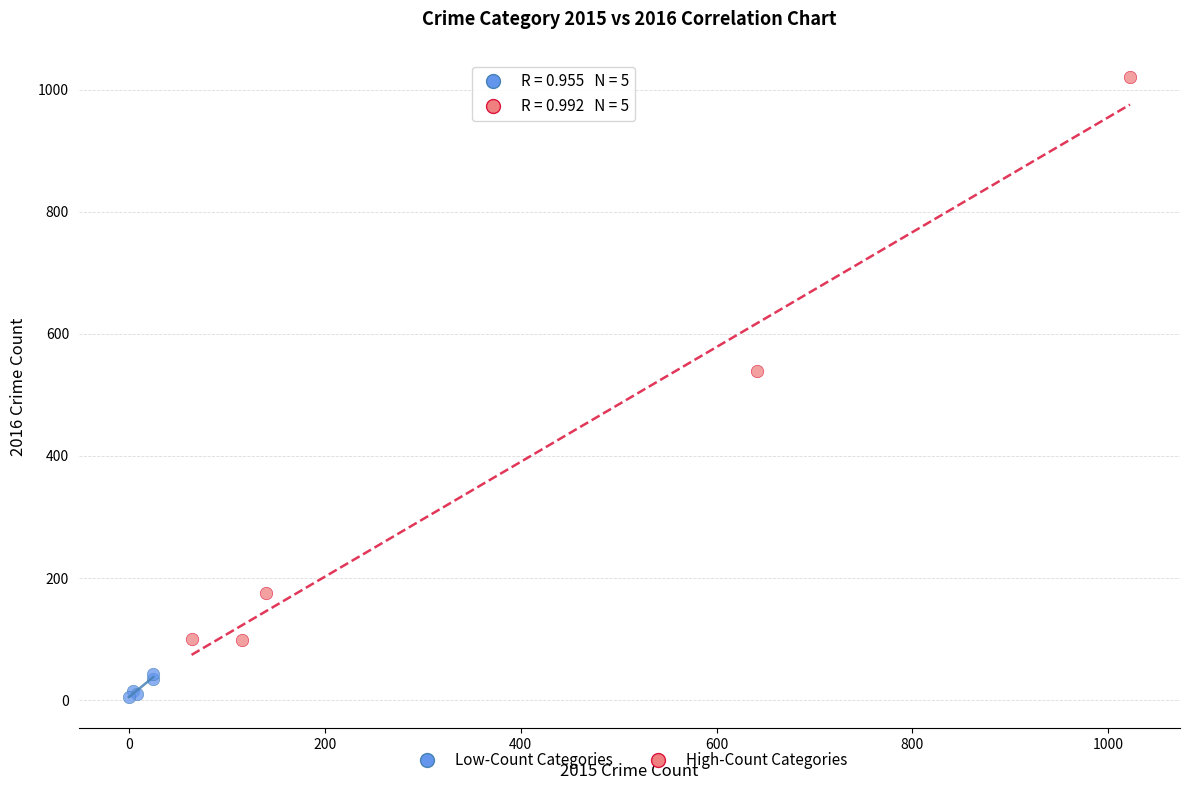

Which series contains the lowest Y value?

Low-Count Categories